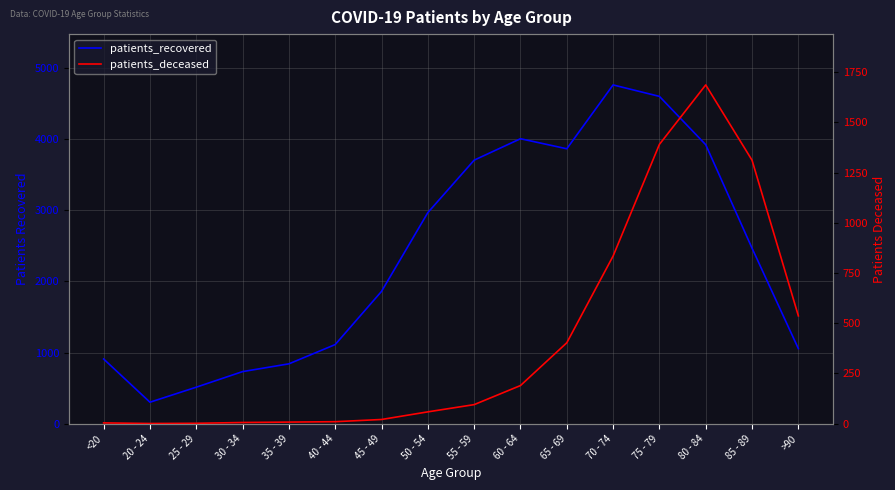

What is the average value of the patients_recovered series?

2350